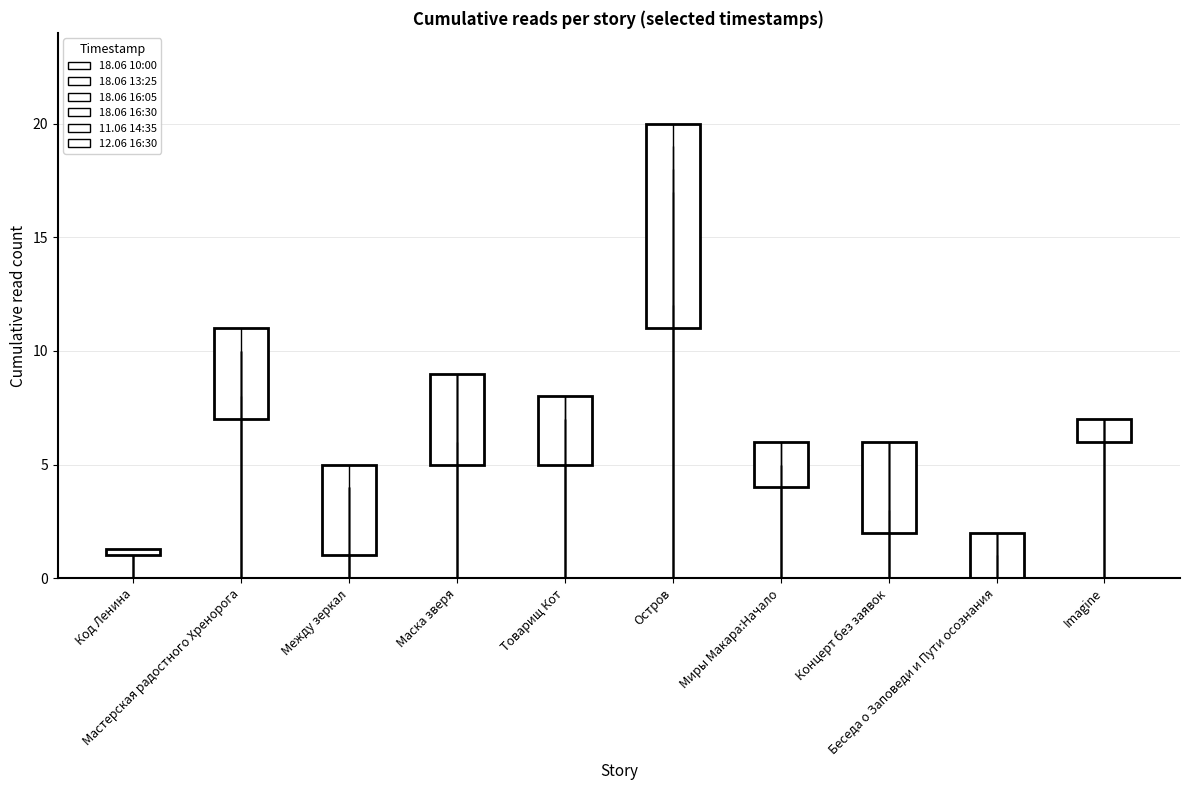

Rank the categories by 12.06 16:30 value from highest to lowest.

Остров, Мастерская радостного Хренорога, Imagine, Маска зверя, Товарищ Кот, Миры Макара:Начало, Концерт без заявок, Код Ленина, Между зеркал, Беседа о Заповеди и Пути осознания